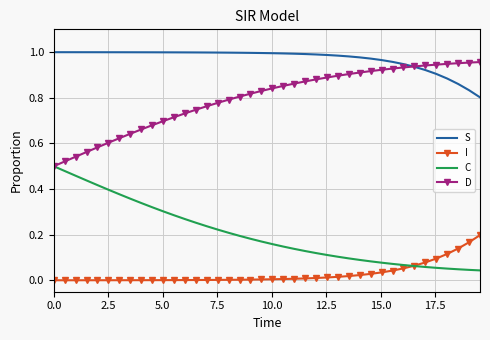

List the series in order of their overall mean, highest first.

S, D, C, I